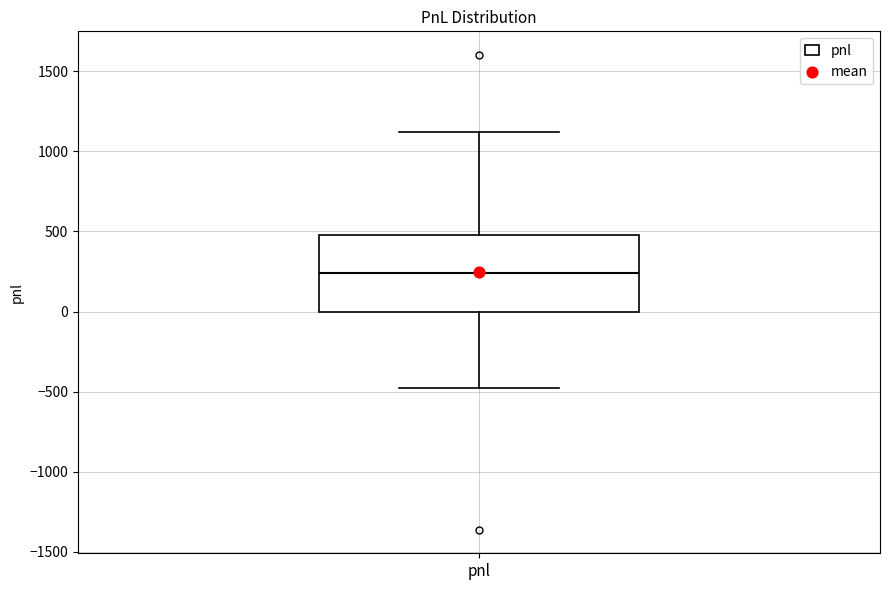

Transcribe this box plot: give where the median line is, the range the box spans, and where the two whiskers end, as read against the y-axis. The values are not printed on the chart, so give them approximately, as read against the axis.

median 250, box 0 to 500, whiskers -500 to 1100